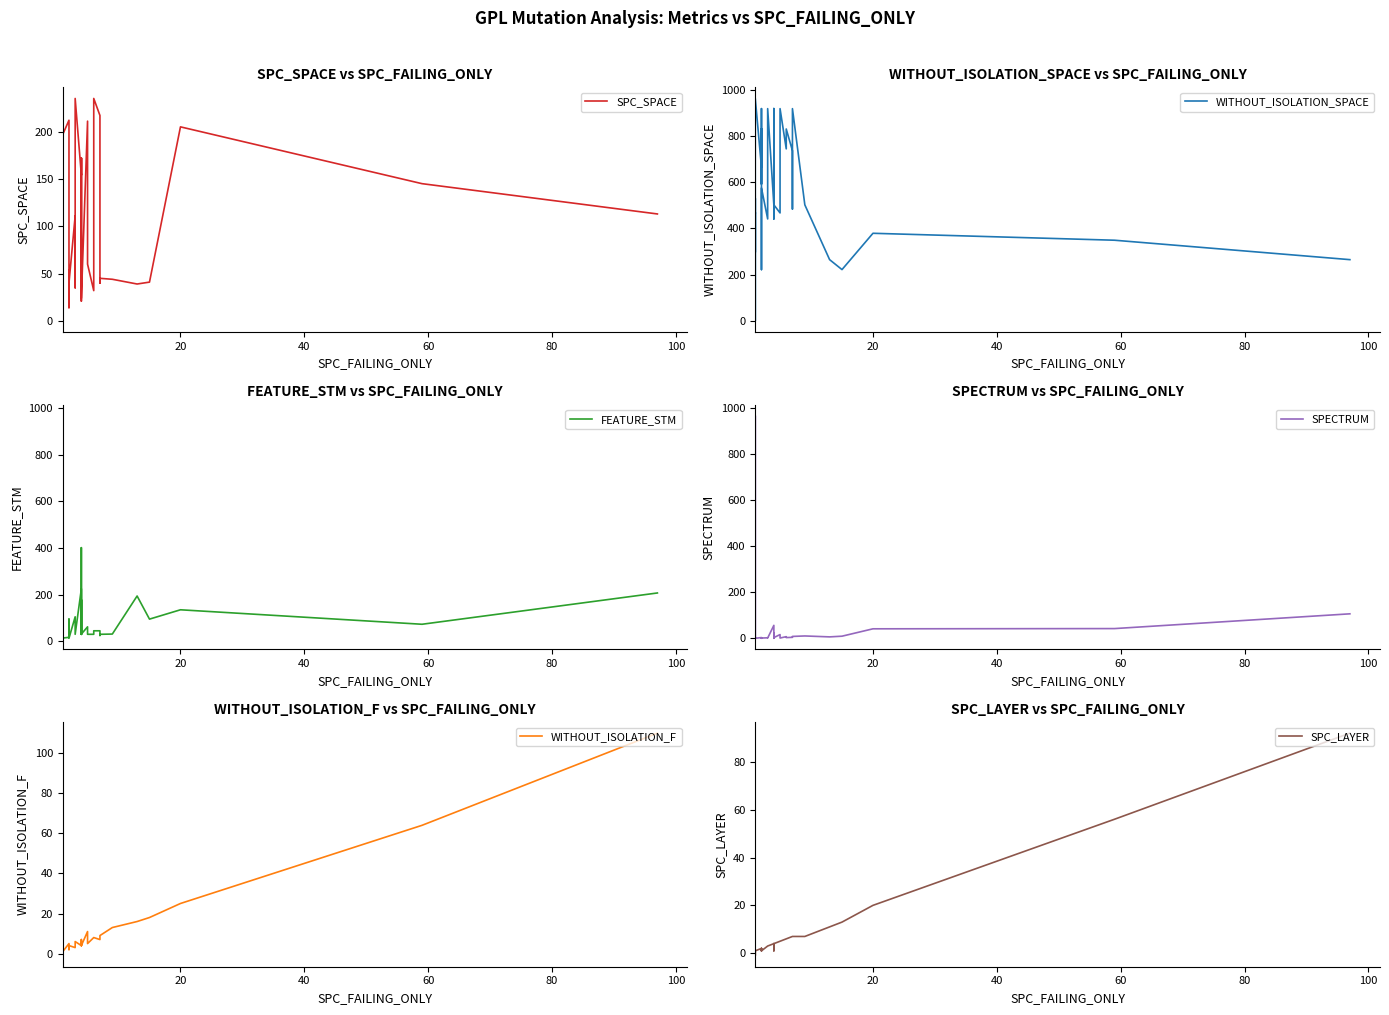

Which series has the largest range (max minus min)?

SPECTRUM